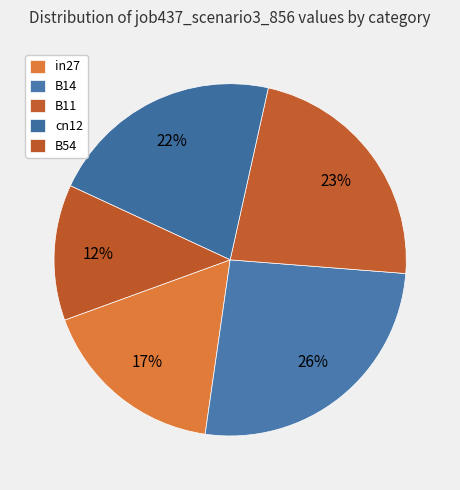

True or false: B14 accounts for 26% of the total.

True